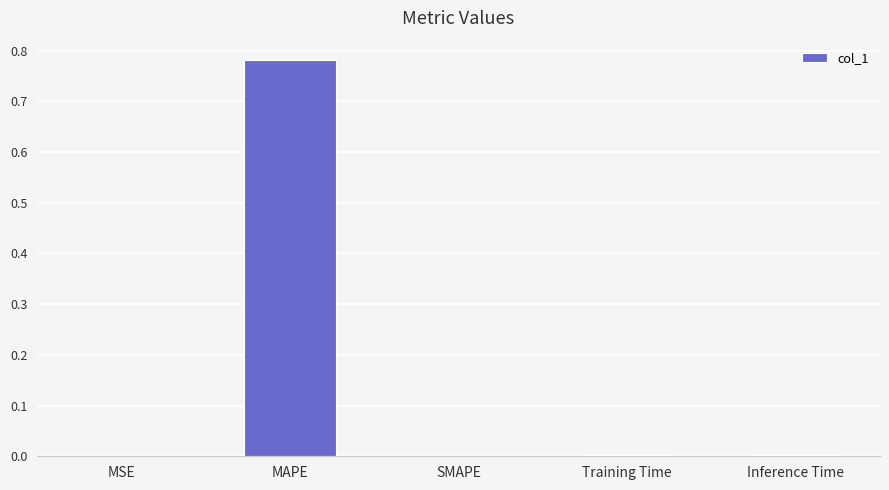

At which category does the chart reach its peak across all series?

MAPE